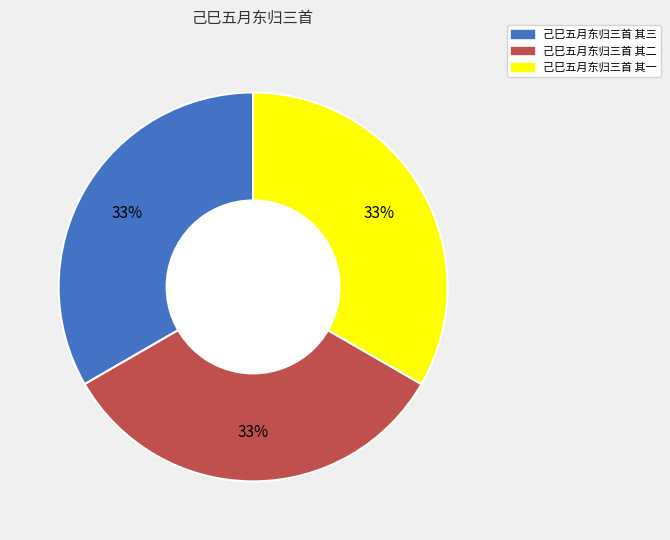

Approximately how many times larger is the value at 己巳五月东归三首 其三 compared to 己巳五月东归三首 其一?

1.0